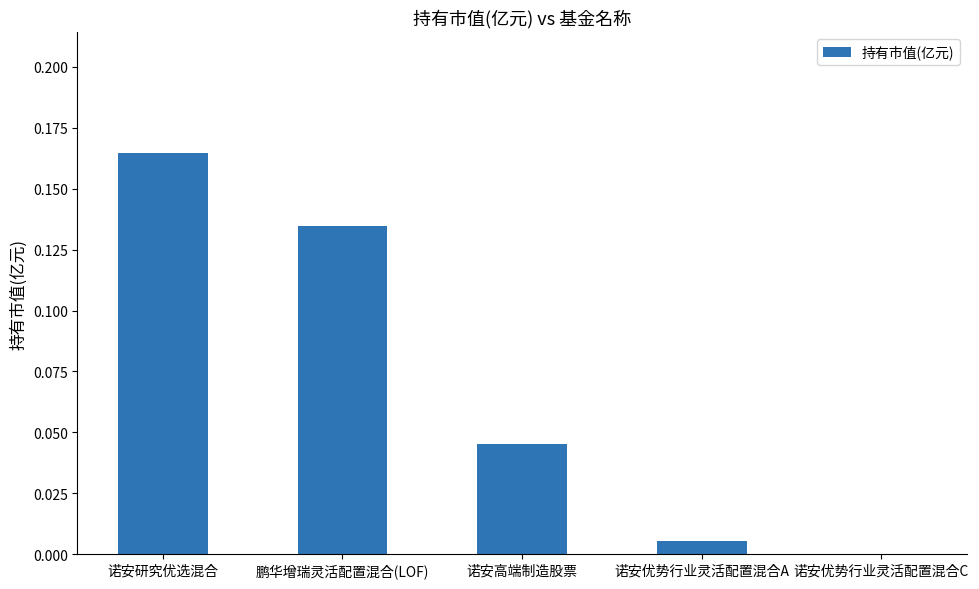

The value at 诺安优势行业灵活配置混合C is 0.1. True or false?

False